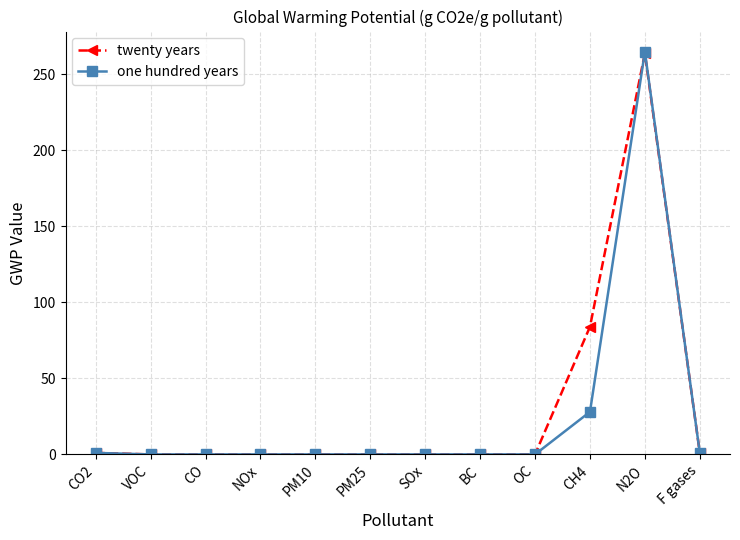

The twenty years series shows 167 at VOC. True or false?

False